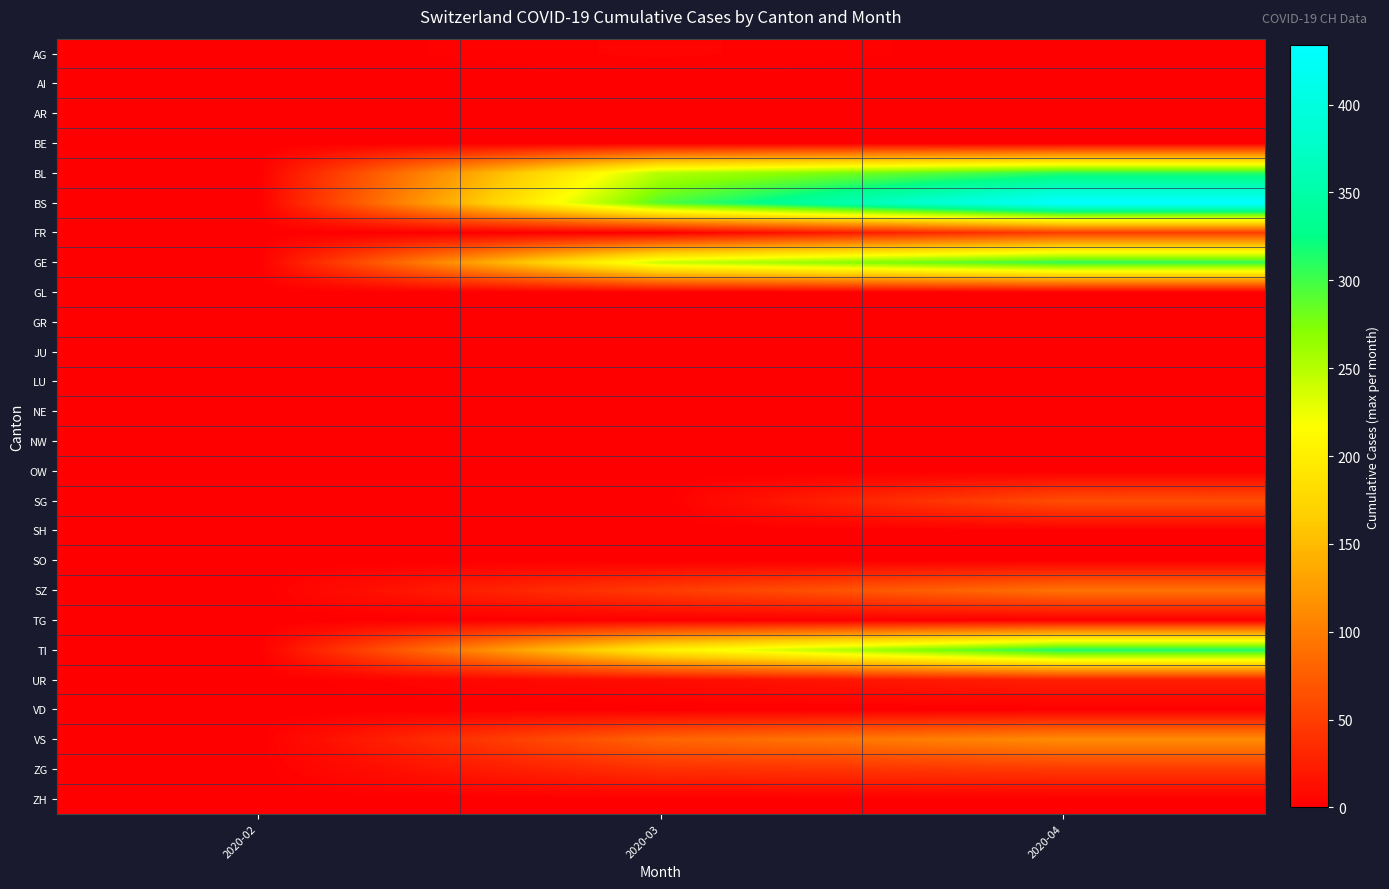

Which series has the largest total across all categories?

BS